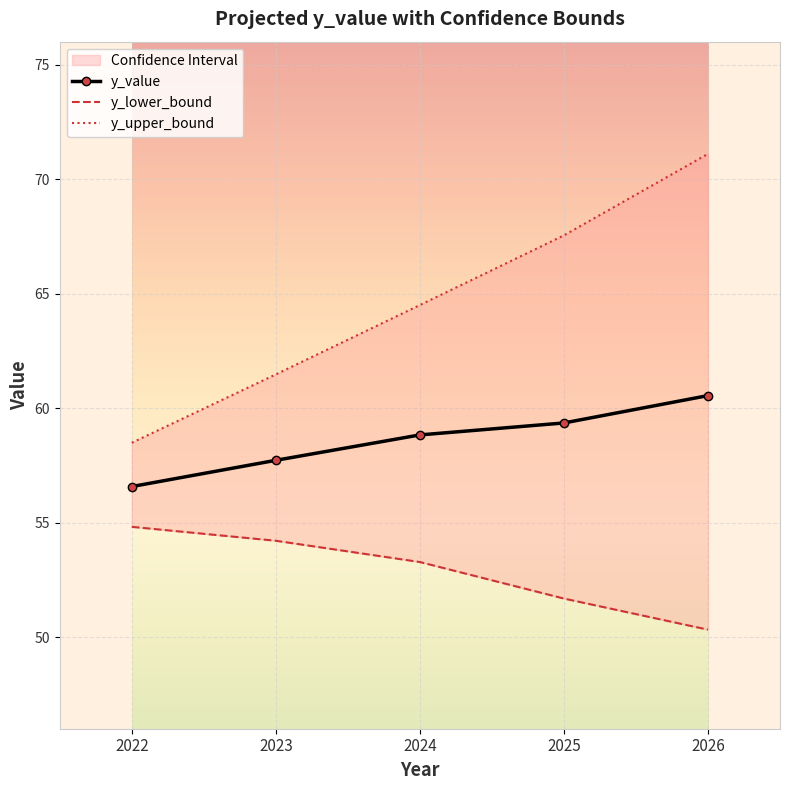

Where is y_upper_bound nearest to the value 64?

2024